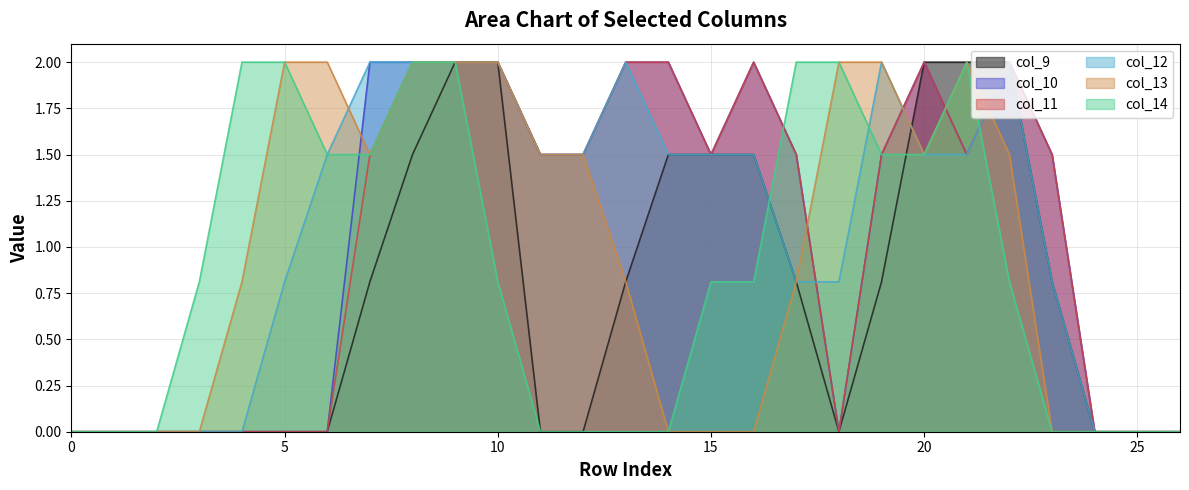

Reading left to right, transcribe all the data shown in this chart.

col_9: 0=0.0	1=0.0	2=0.0	3=0.0	4=0.0	5=0.0	6=0.0	7=0.8	8=1.5	9=2.0	10=2.0	11=0.0	12=0.0	13=0.8	14=1.5	15=1.5	16=1.5	17=0.8	18=0.0	19=0.8	20=2.0	21=2.0	22=2.0	23=0.8	24=0.0	25=0.0	26=0.0
col_10: 0=0.0	1=0.0	2=0.0	3=0.0	4=0.0	5=0.0	6=0.0	7=2.0	8=2.0	9=2.0	10=2.0	11=1.5	12=1.5	13=2.0	14=2.0	15=1.5	16=2.0	17=1.5	18=0.0	19=1.5	20=2.0	21=1.5	22=2.0	23=1.5	24=0.0	25=0.0	26=0.0
col_11: 0=0.0	1=0.0	2=0.0	3=0.0	4=0.0	5=0.0	6=0.0	7=1.5	8=2.0	9=2.0	10=2.0	11=1.5	12=1.5	13=2.0	14=2.0	15=1.5	16=2.0	17=1.5	18=0.0	19=1.5	20=2.0	21=1.5	22=2.0	23=1.5	24=0.0	25=0.0	26=0.0
col_12: 0=0.0	1=0.0	2=0.0	3=0.0	4=0.0	5=0.8	6=1.5	7=2.0	8=2.0	9=2.0	10=2.0	11=1.5	12=1.5	13=2.0	14=1.5	15=1.5	16=1.5	17=0.8	18=0.8	19=2.0	20=1.5	21=1.5	22=2.0	23=0.8	24=0.0	25=0.0	26=0.0
col_13: 0=0.0	1=0.0	2=0.0	3=0.0	4=0.8	5=2.0	6=2.0	7=1.5	8=2.0	9=2.0	10=2.0	11=1.5	12=1.5	13=0.8	14=0.0	15=0.0	16=0.0	17=0.8	18=2.0	19=2.0	20=1.5	21=2.0	22=1.5	23=0.0	24=0.0	25=0.0	26=0.0
col_14: 0=0.0	1=0.0	2=0.0	3=0.8	4=2.0	5=2.0	6=1.5	7=1.5	8=2.0	9=2.0	10=0.8	11=0.0	12=0.0	13=0.0	14=0.0	15=0.8	16=0.8	17=2.0	18=2.0	19=1.5	20=1.5	21=2.0	22=0.8	23=0.0	24=0.0	25=0.0	26=0.0